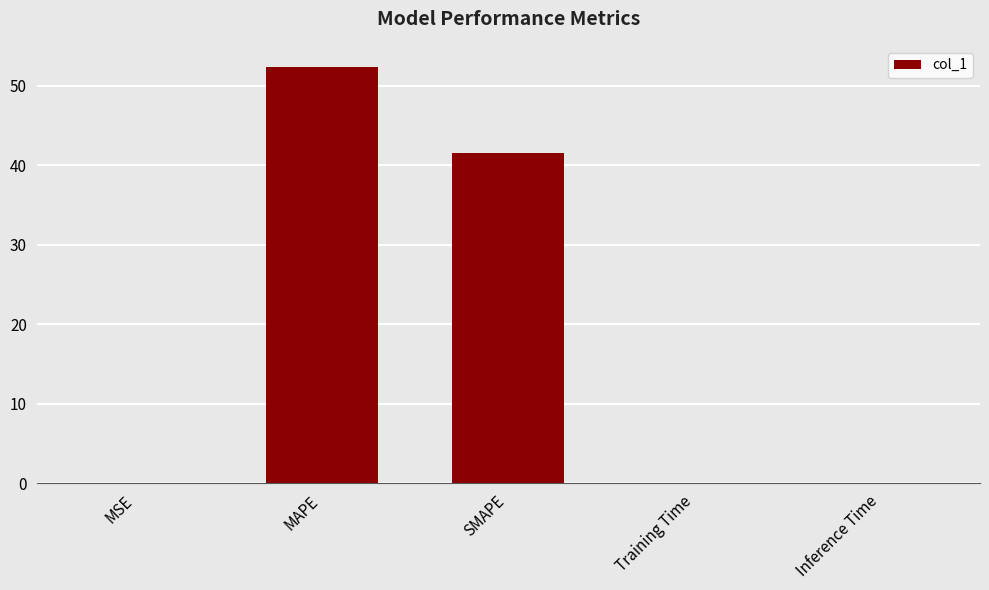

What is the sum of the values at MSE and Training Time?

0.1